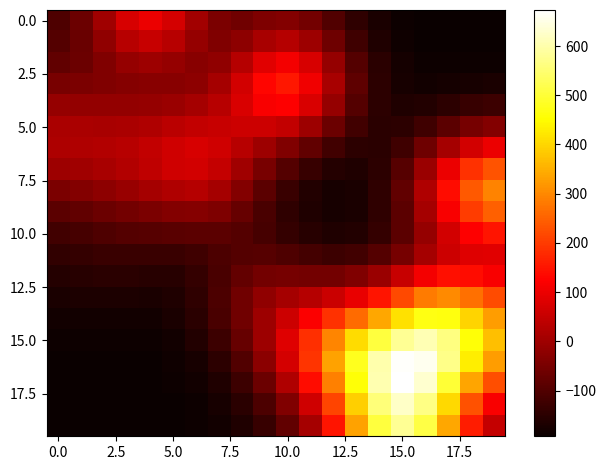

How many data points does each series have?

20